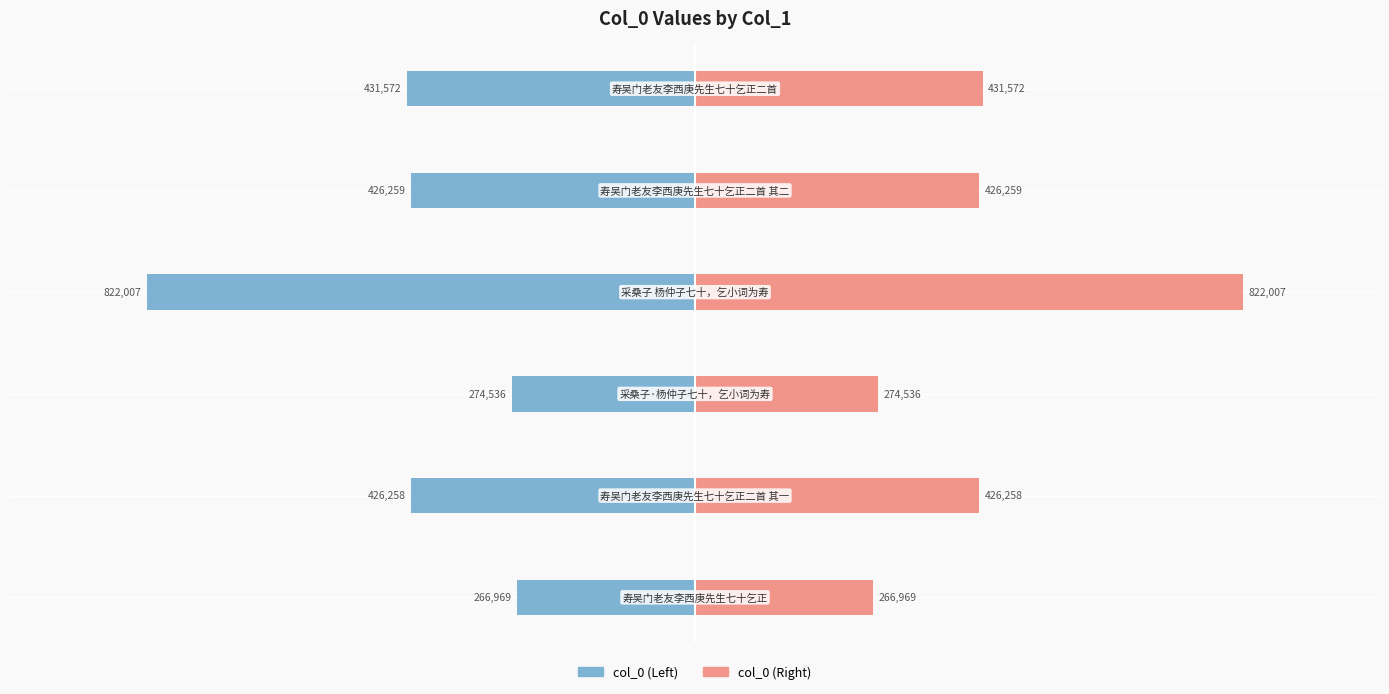

The col_0 (Right) series shows 431572 at 5. True or false?

True